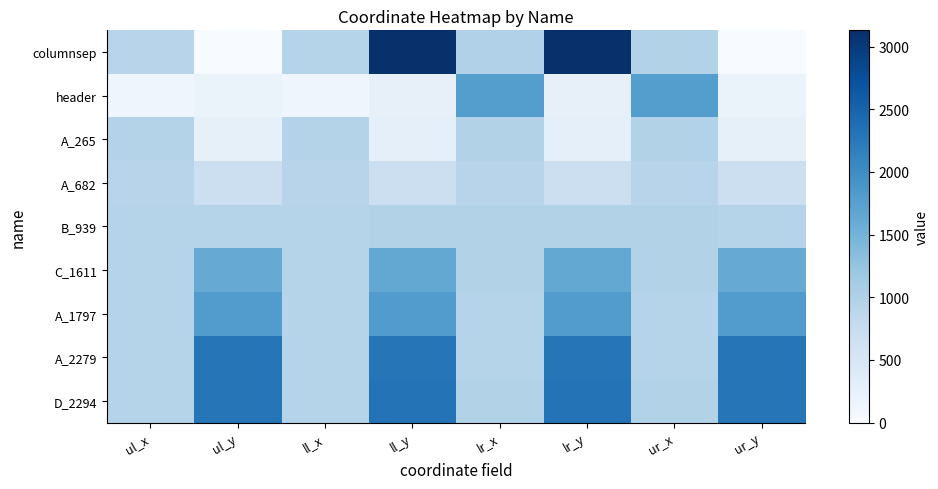

What is the total value across all series at lr_y?

13354